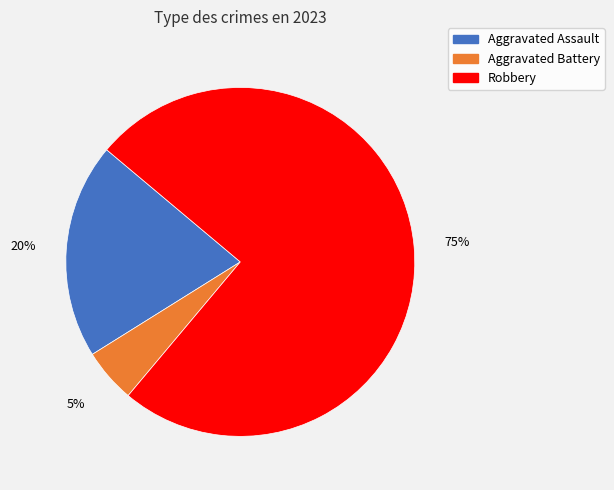

To the nearest percent, what is the average slice percentage?

33%